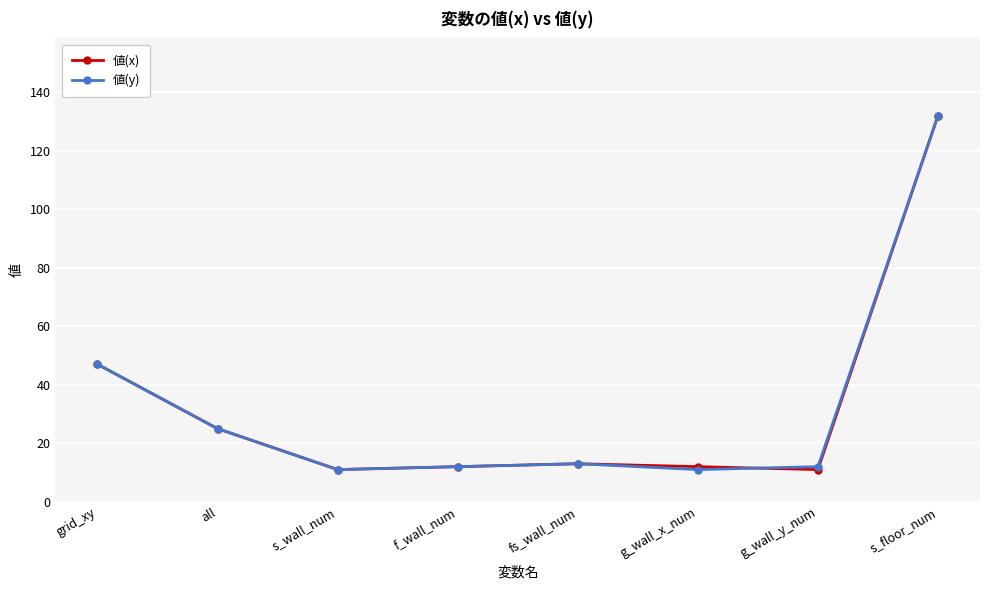

At how many categories does at least one series exceed 28?

2